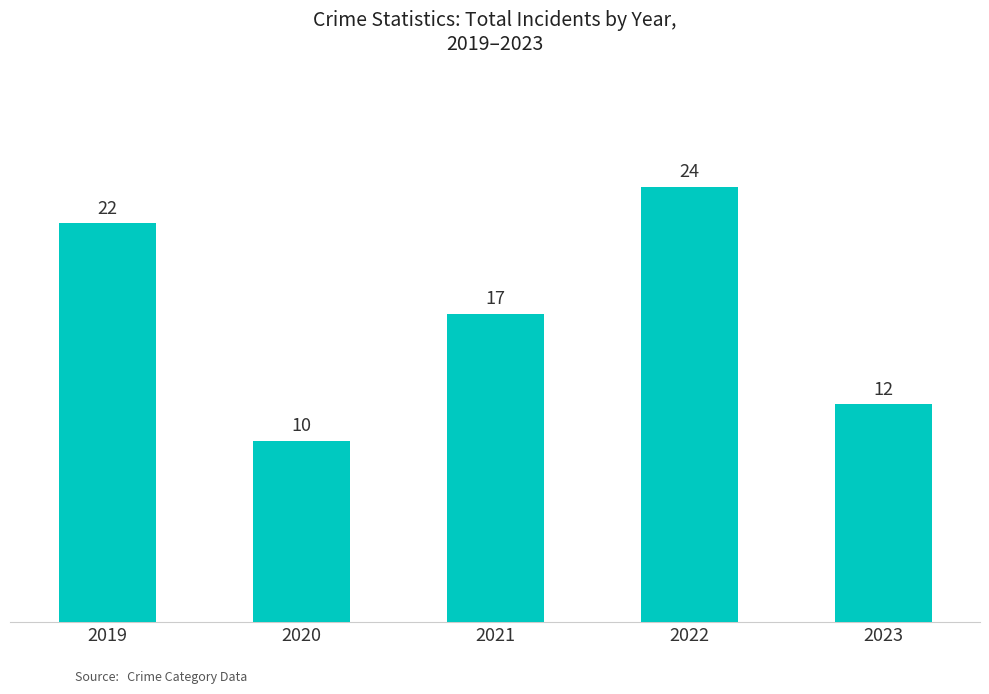

True or false: the data shows 30 at 2021.

False